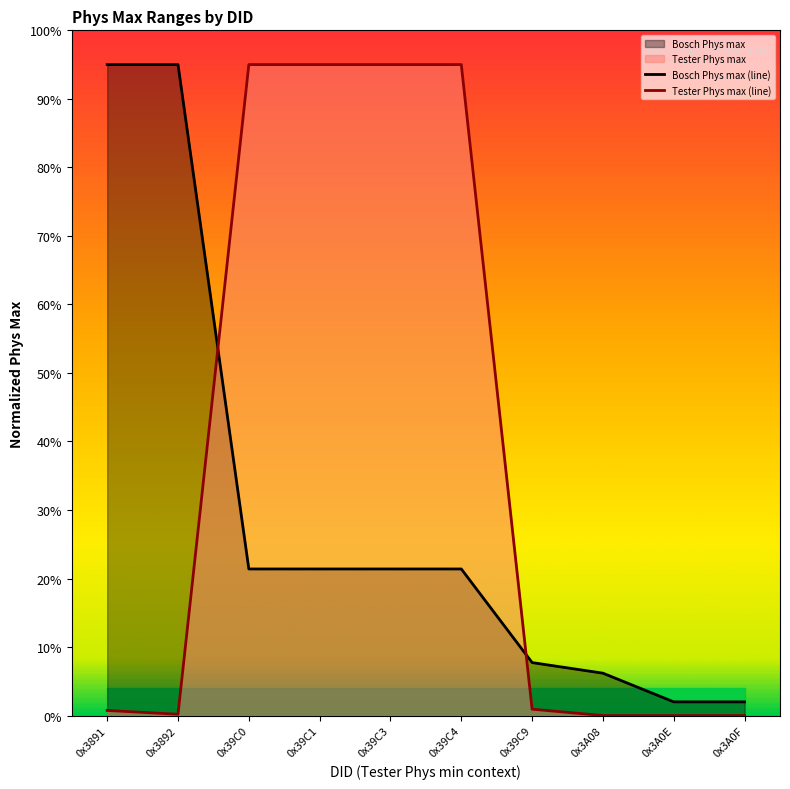

List the labels in order of value, smallest first.

0x3A08, 0x3A0E, 0x3A0F, 0x3892, 0x3891, 0x39C9, 0x39C0, 0x39C1, 0x39C3, 0x39C4